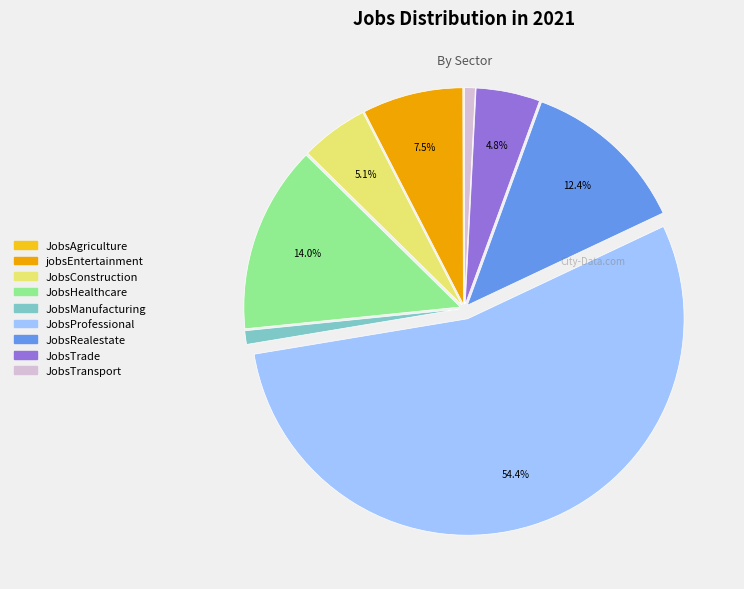

Which slice is the largest?

JobsProfessional